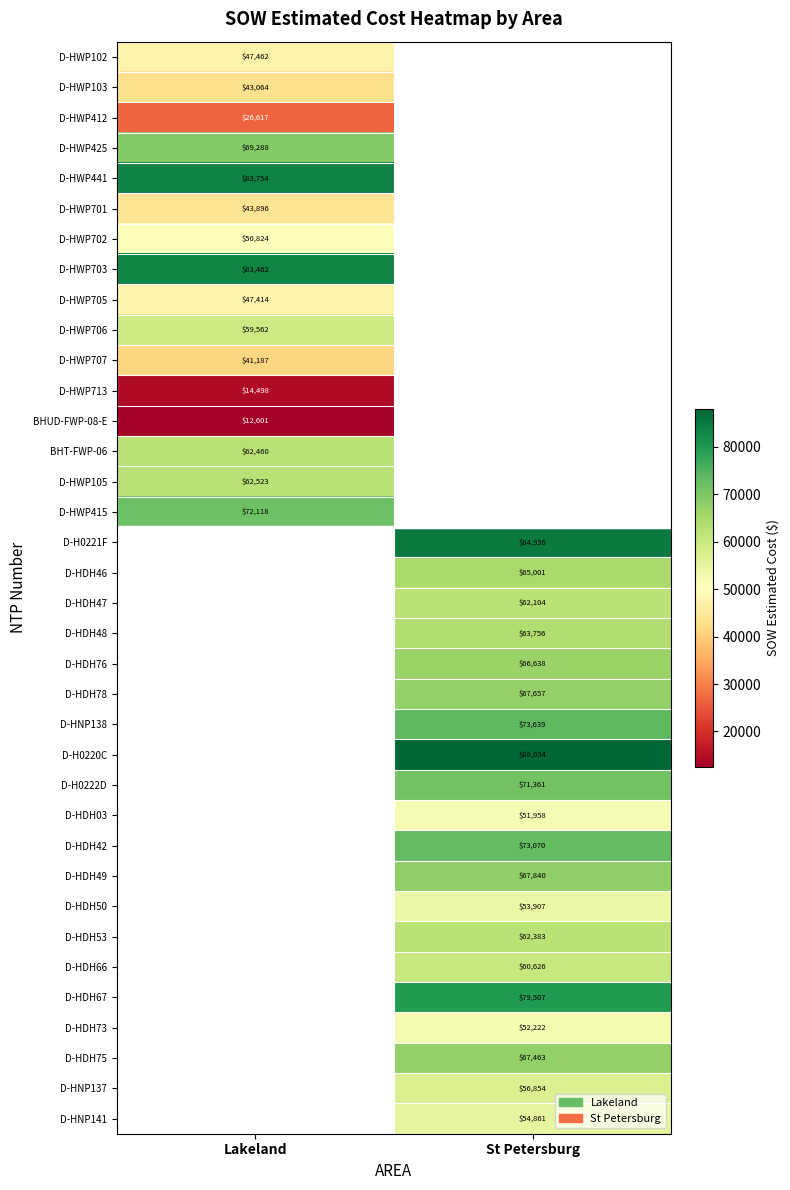

Is it true that D-HDH42 equals 73070.0 at St Petersburg?

True